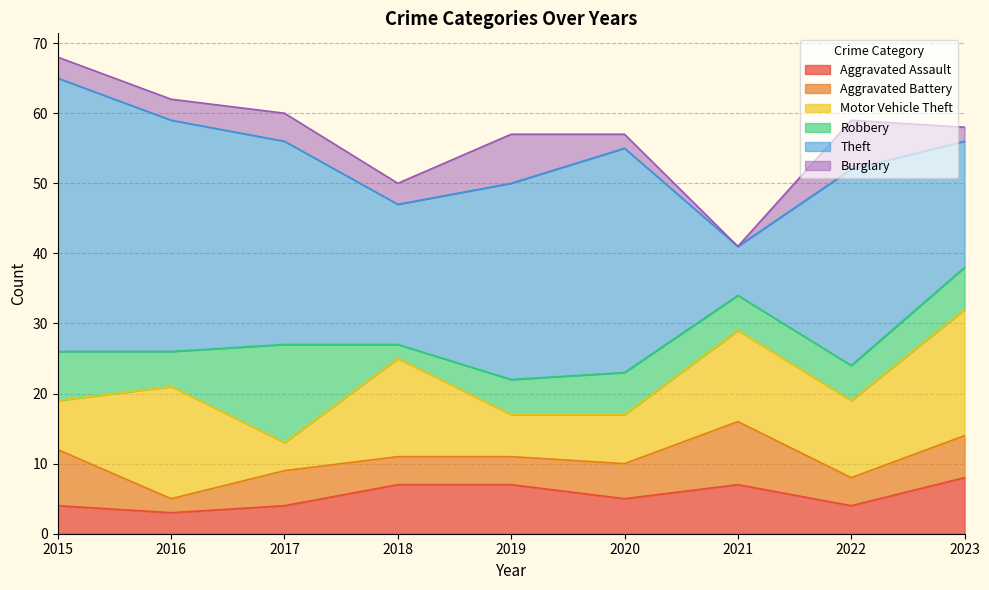

At how many categories does at least one series exceed 17?

8